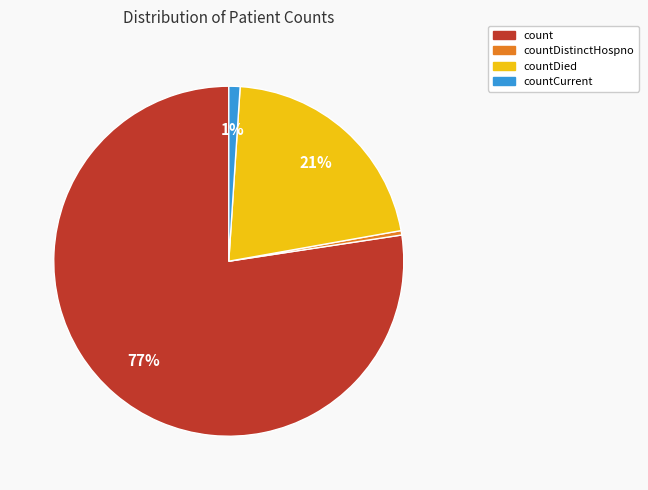

To the nearest percent, what is the average slice percentage?

25%